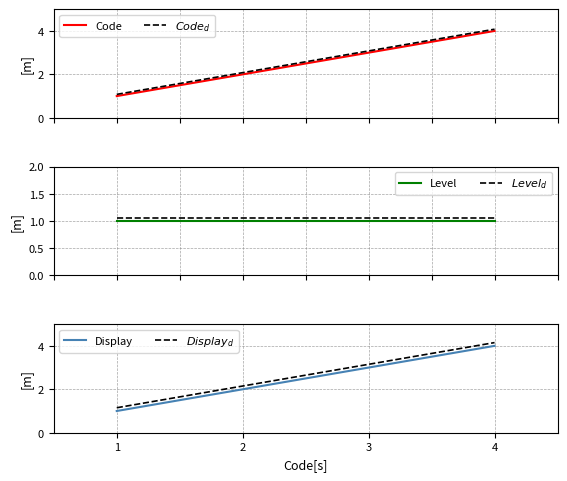

Is the value of Display at 4 greater than the value of $Display_d$ at 4?

No